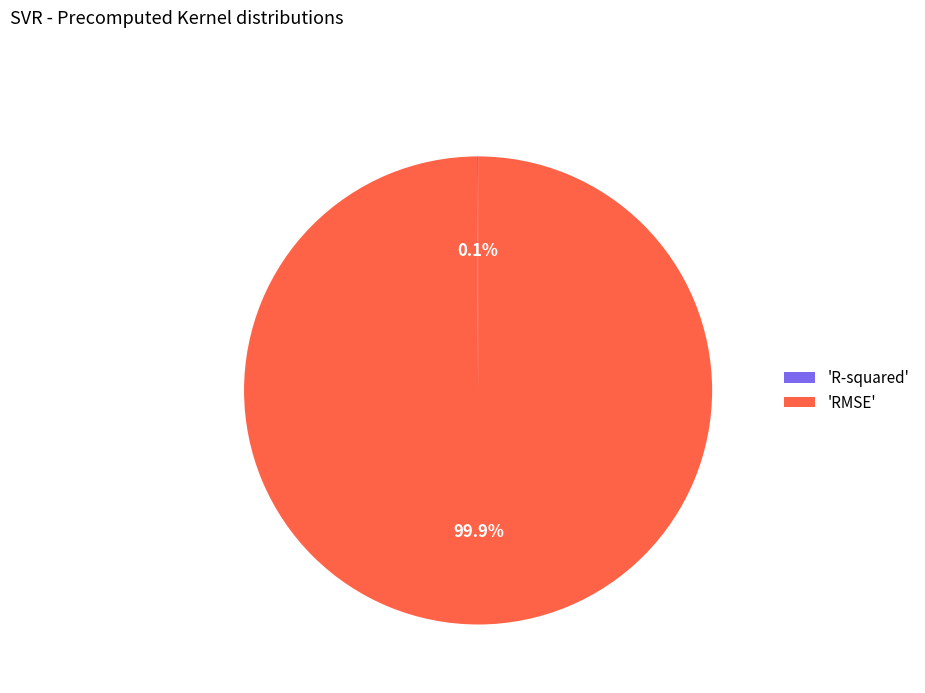

What percentage is NOT represented by 'RMSE'?

0.1%